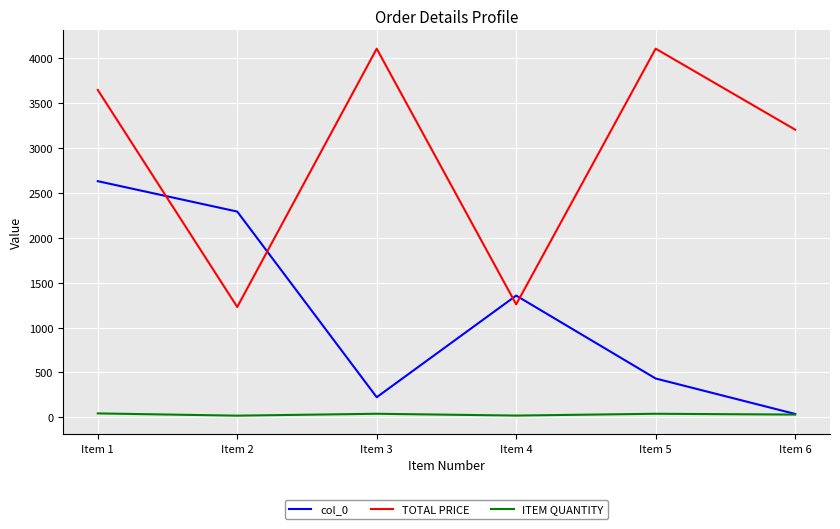

Which series has the largest total across all categories?

TOTAL PRICE